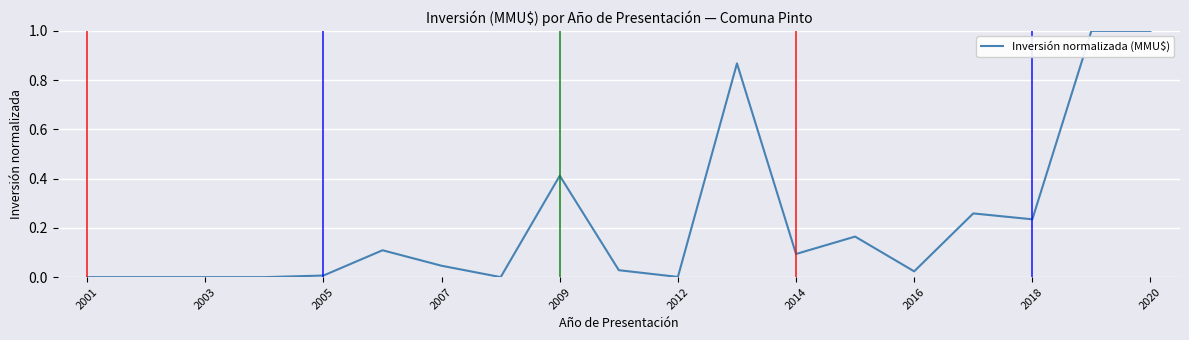

What is the difference between the maximum and minimum values?

1.0